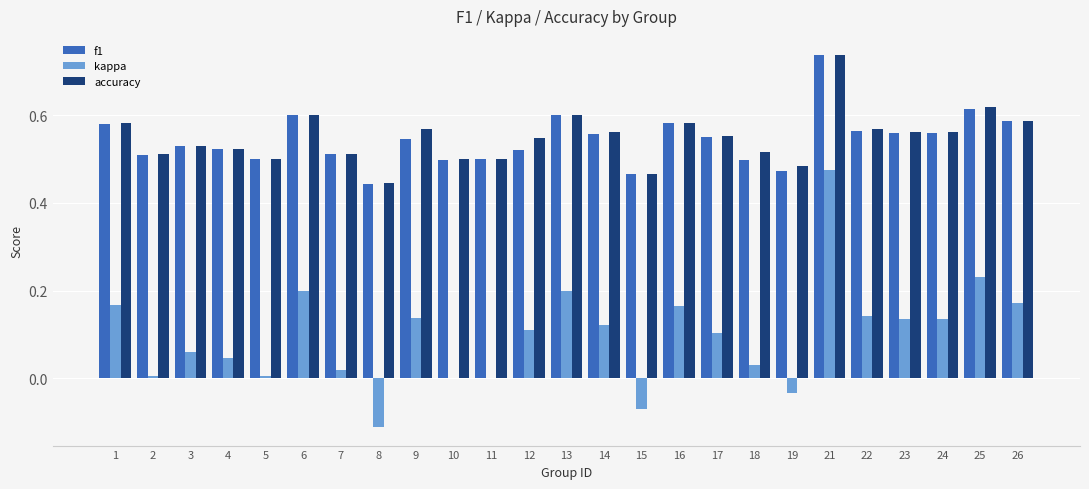

What is the sum of all kappa values?

2.4